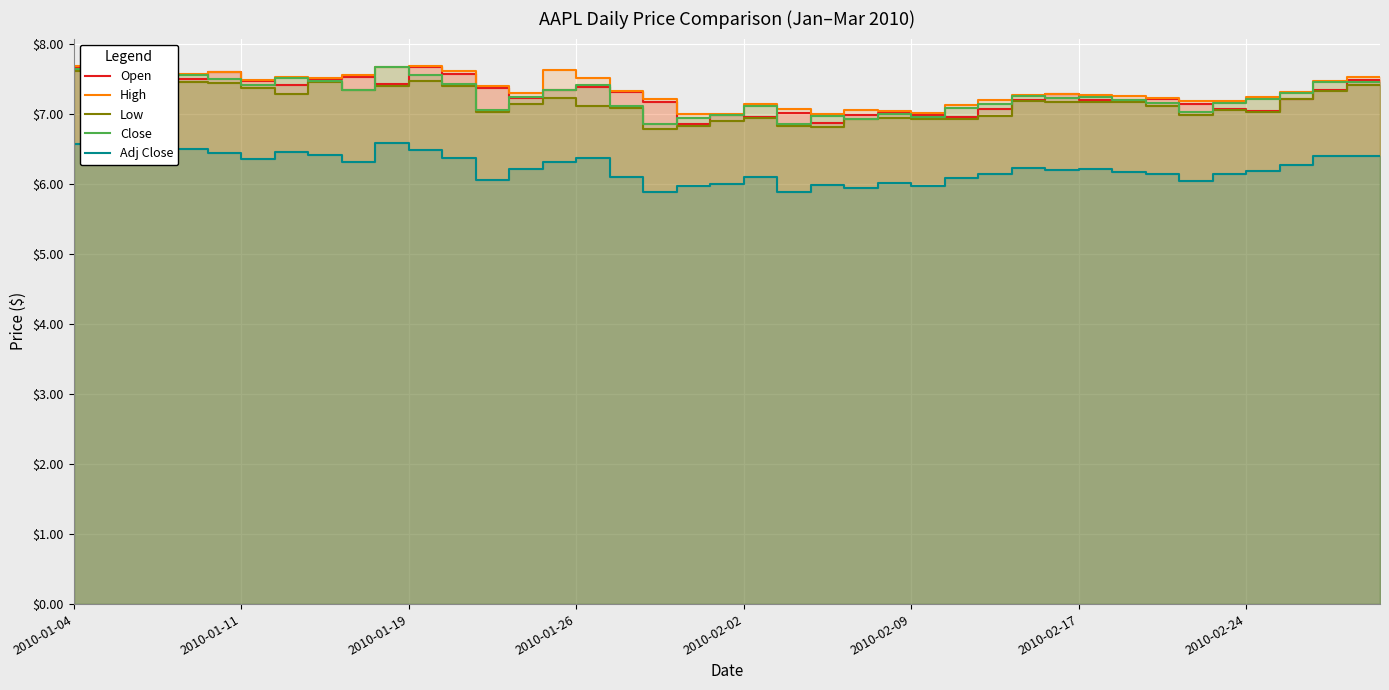

Reading left to right, extract all data points from this chart.

Open: 7.6	7.7	7.7	7.6	7.5	7.6	7.5	7.4	7.5	7.5	7.4	7.7	7.6	7.4	7.2	7.4	7.4	7.3	7.2	6.9	7.0	7.0	7.0	6.9	7.0	7.0	7.0	7.0	7.1	7.2	7.3	7.2	7.2	7.2	7.1	7.1	7.0	7.2	7.3	7.5
High: 7.7	7.7	7.7	7.6	7.6	7.6	7.5	7.5	7.5	7.6	7.7	7.7	7.6	7.4	7.3	7.6	7.5	7.3	7.2	7.0	7.0	7.2	7.1	7.0	7.1	7.1	7.0	7.1	7.2	7.3	7.3	7.3	7.3	7.2	7.2	7.2	7.2	7.3	7.5	7.5
Low: 7.6	7.6	7.5	7.5	7.5	7.4	7.4	7.3	7.5	7.4	7.4	7.5	7.4	7.0	7.1	7.2	7.1	7.1	6.8	6.8	6.9	6.9	6.8	6.8	6.9	7.0	6.9	6.9	7.0	7.2	7.2	7.2	7.2	7.1	7.0	7.1	7.0	7.2	7.3	7.4
Close: 7.6	7.7	7.5	7.5	7.6	7.5	7.4	7.5	7.5	7.4	7.7	7.6	7.4	7.1	7.3	7.4	7.4	7.1	6.9	7.0	7.0	7.1	6.9	7.0	6.9	7.0	7.0	7.1	7.2	7.3	7.2	7.2	7.2	7.2	7.0	7.2	7.2	7.3	7.5	7.5
Adj Close: 6.6	6.6	6.5	6.5	6.5	6.4	6.4	6.5	6.4	6.3	6.6	6.5	6.4	6.1	6.2	6.3	6.4	6.1	5.9	6.0	6.0	6.1	5.9	6.0	6.0	6.0	6.0	6.1	6.1	6.2	6.2	6.2	6.2	6.1	6.0	6.2	6.2	6.3	6.4	6.4